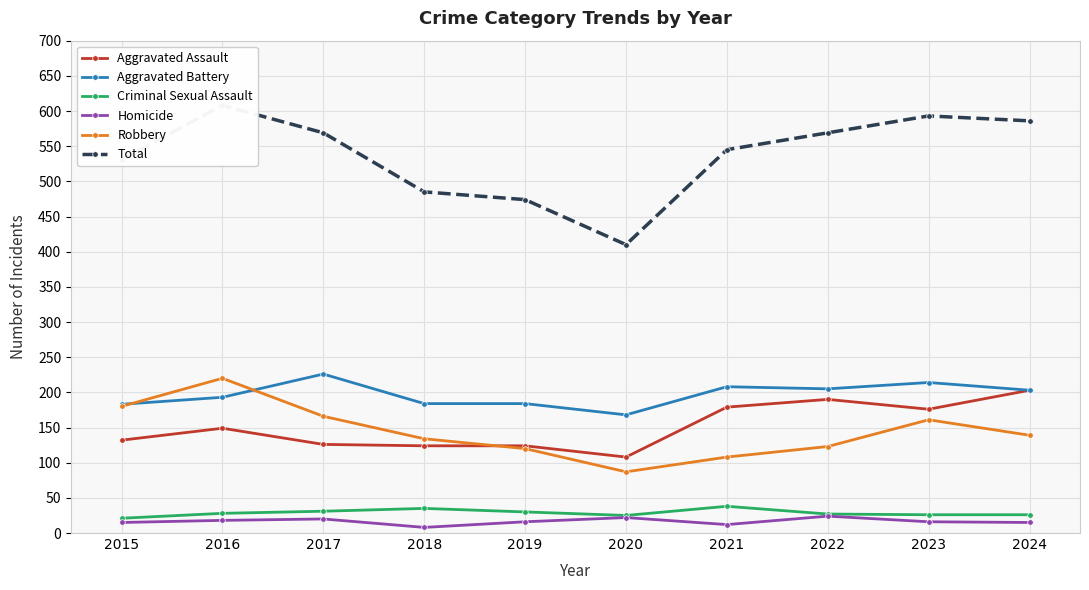

In Robbery, how many points are lower than both neighbors (excluding endpoints)?

1